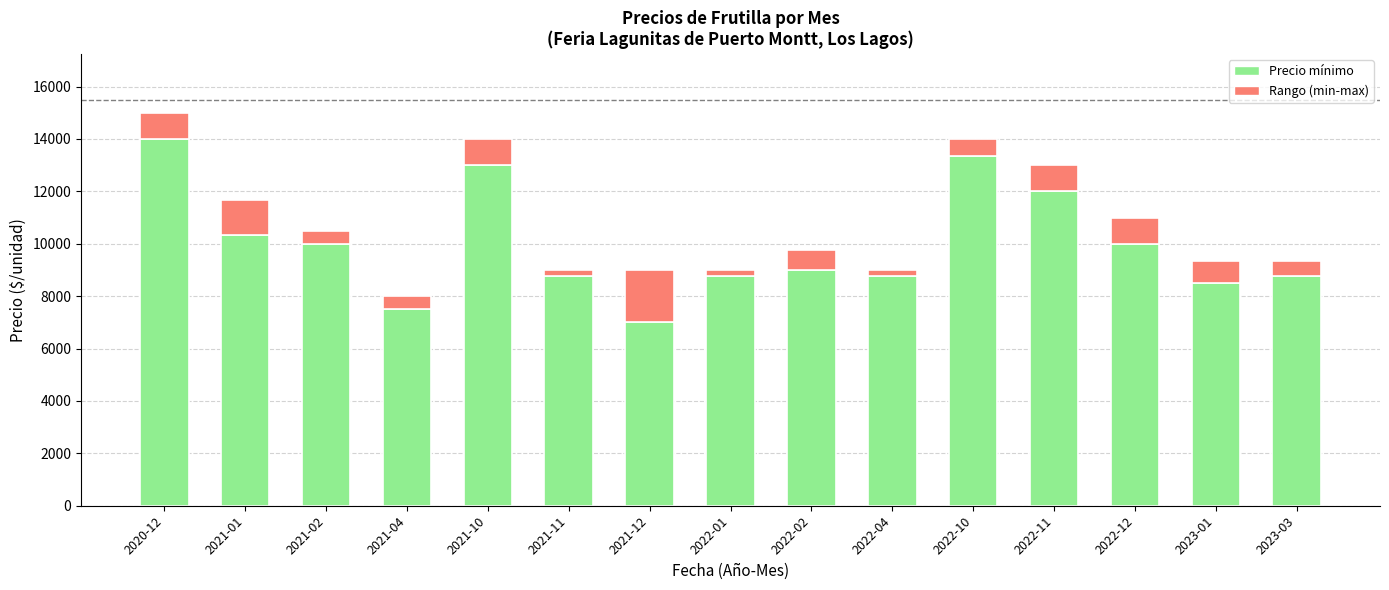

Which category has the highest value in the Precio mínimo series?

2020-12